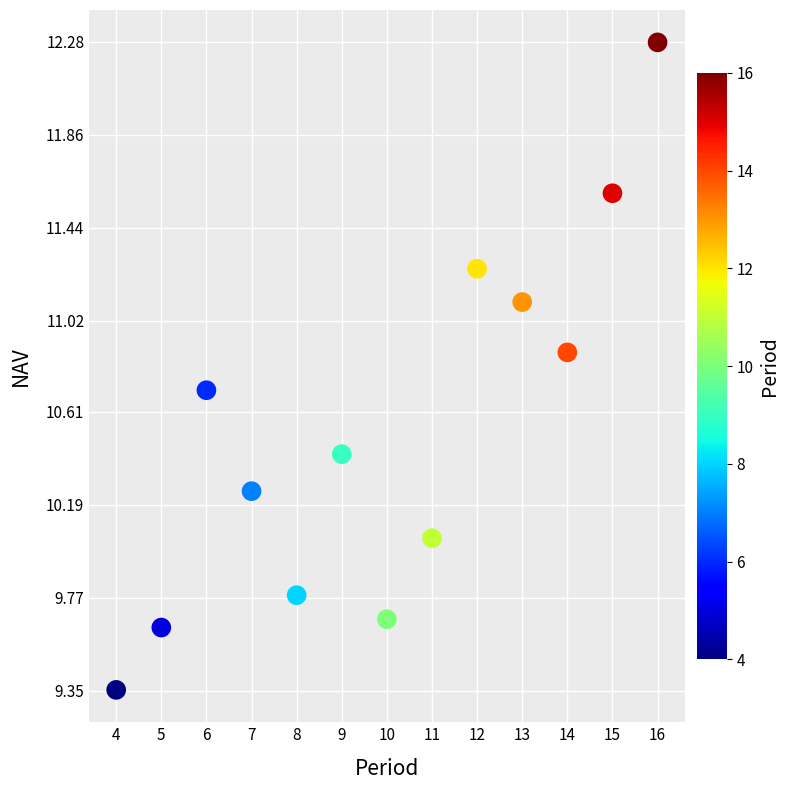

What is the range of X values (max minus min)?

12.0